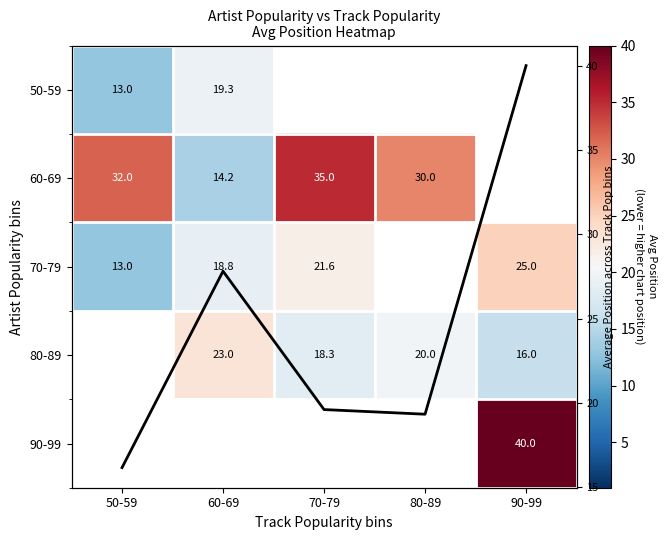

The Row mean position series shows 18.1 at 60-69. True or false?

False